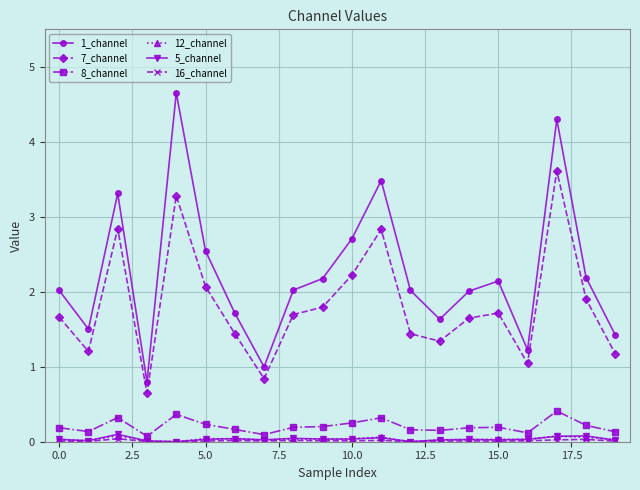

Does the chart display data point markers on the line(s)?

Yes